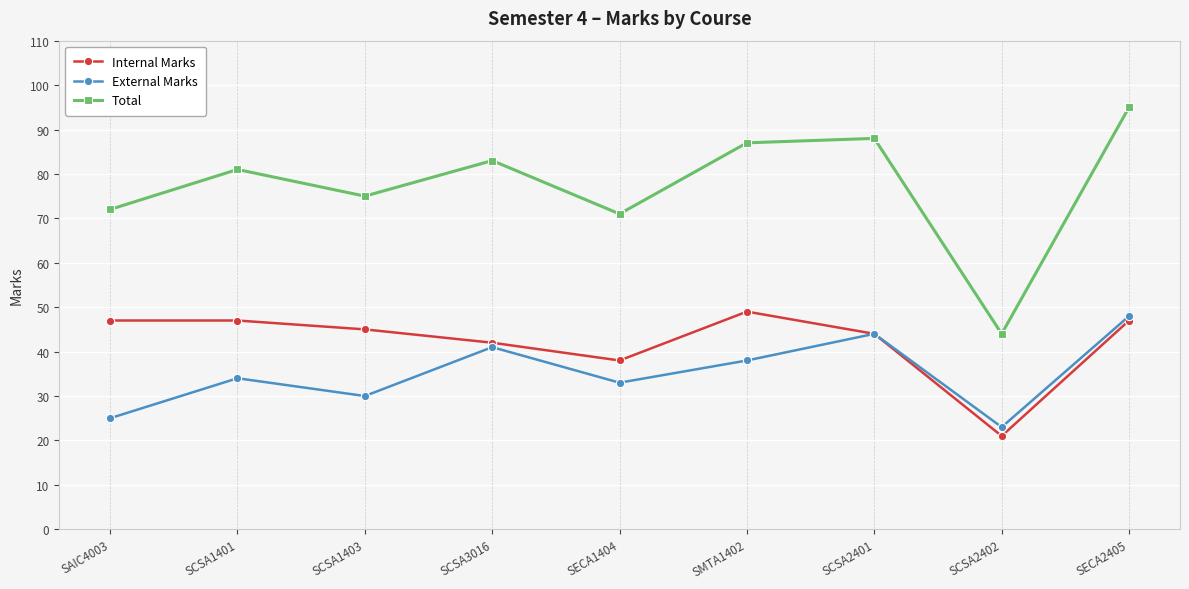

True or false: Internal Marks and Total cross at least once.

False